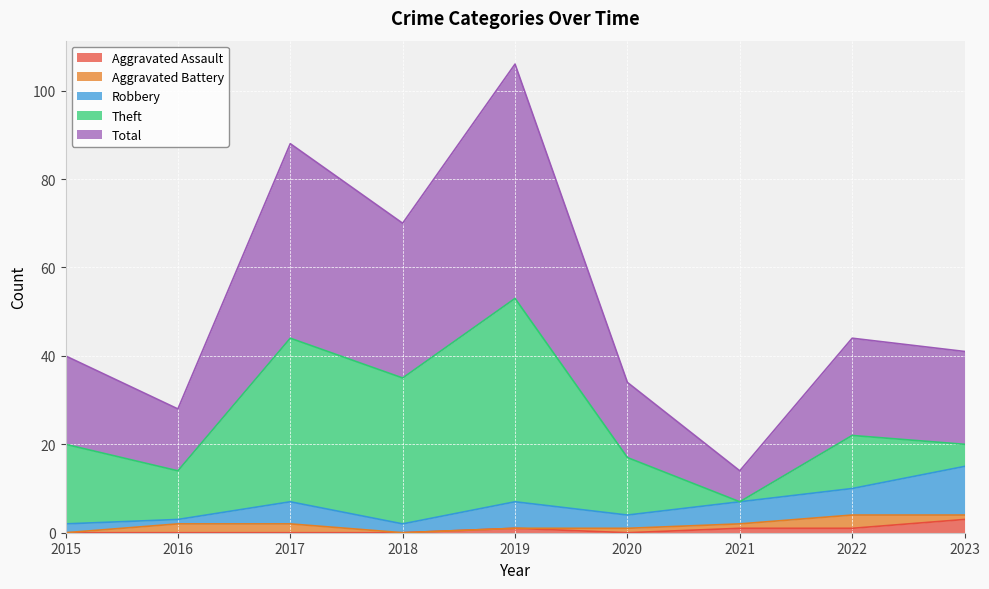

Where do Aggravated Battery and Aggravated Assault first cross each other?

2019 and 2020